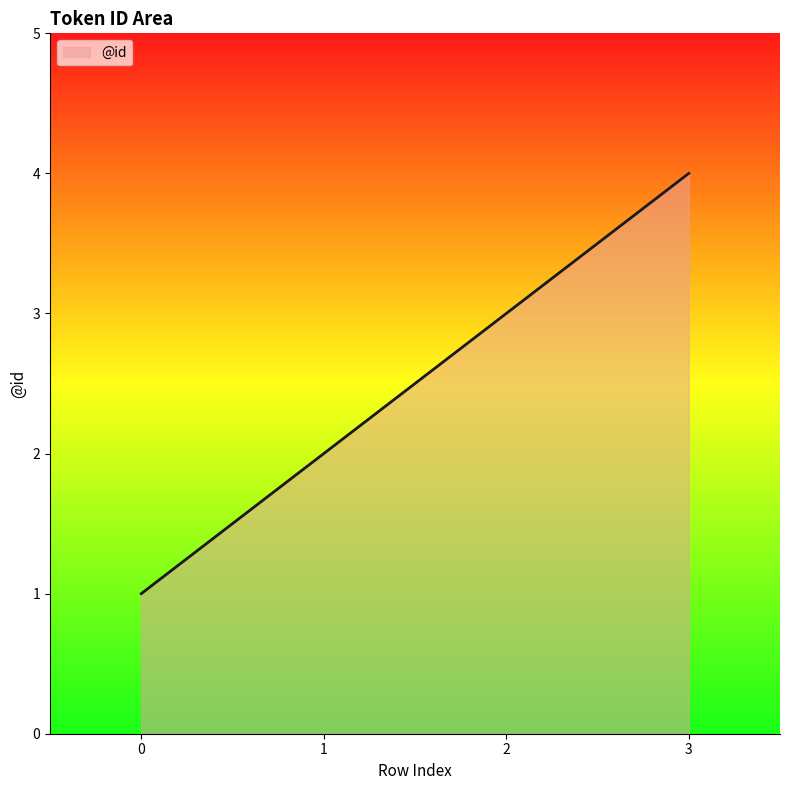

Approximately how many times larger is the value at 0 compared to 2?

0.3